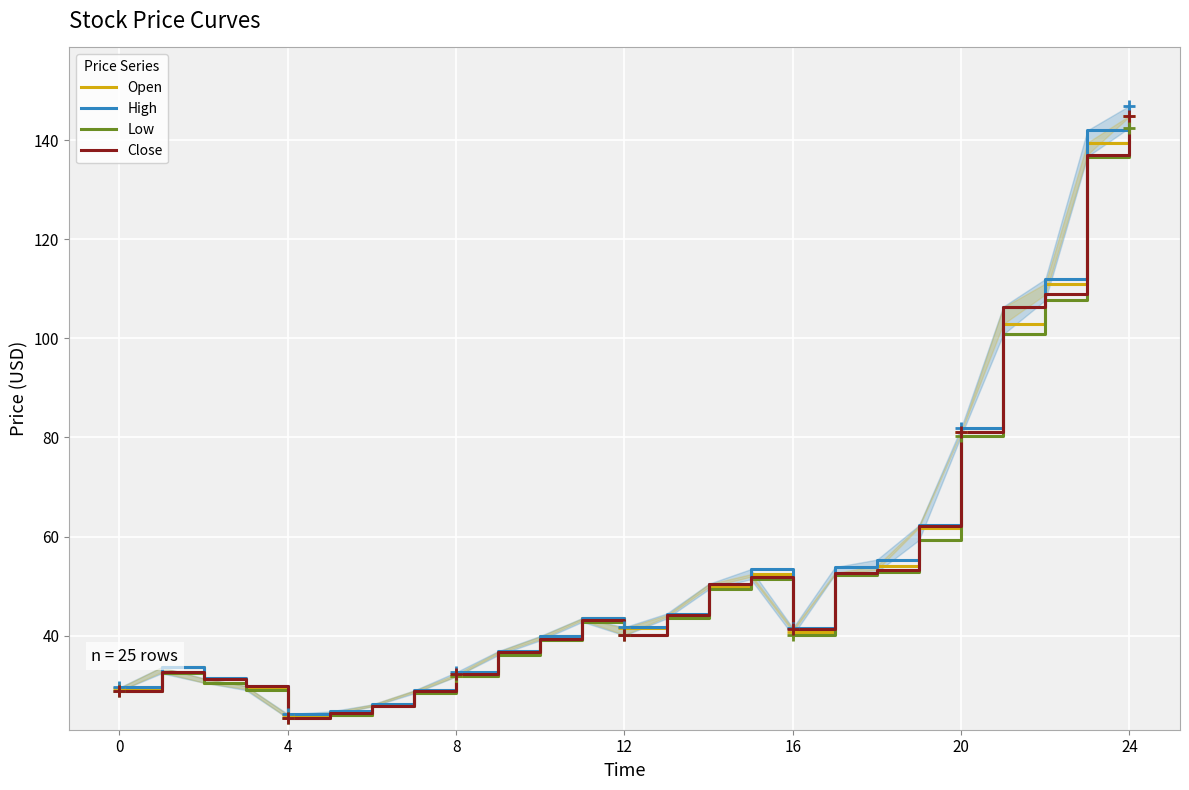

What is the difference between the highest and lowest values at 8?

0.9